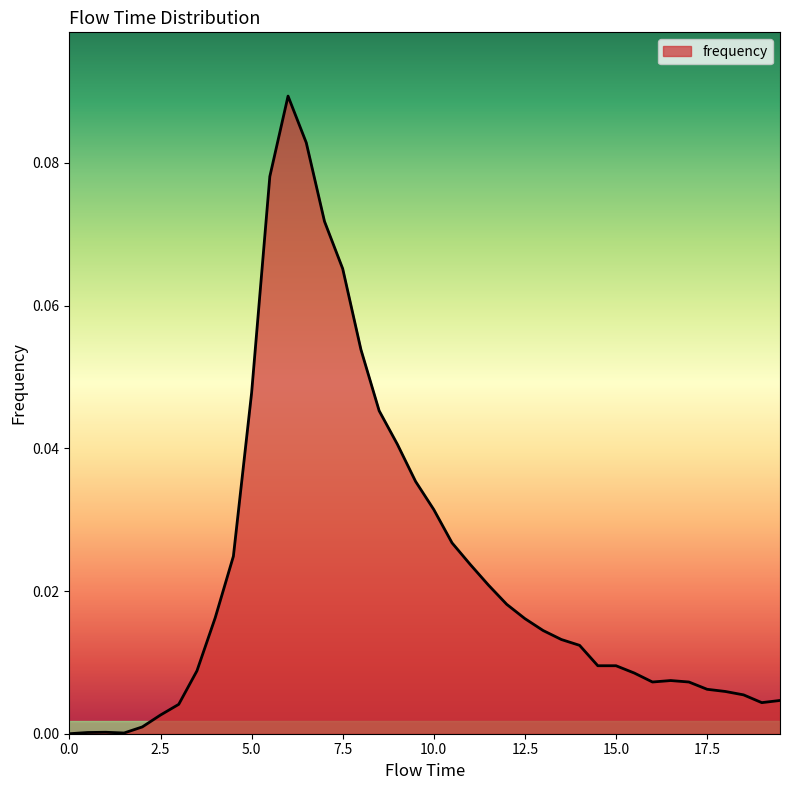

Reading left to right, extract all data points from this chart.

0.0	0.0	0.0	0.0	0.0	0.0	0.0	0.0	0.0	0.0	0.0	0.1	0.1	0.1	0.1	0.1	0.1	0.0	0.0	0.0	0.0	0.0	0.0	0.0	0.0	0.0	0.0	0.0	0.0	0.0	0.0	0.0	0.0	0.0	0.0	0.0	0.0	0.0	0.0	0.0